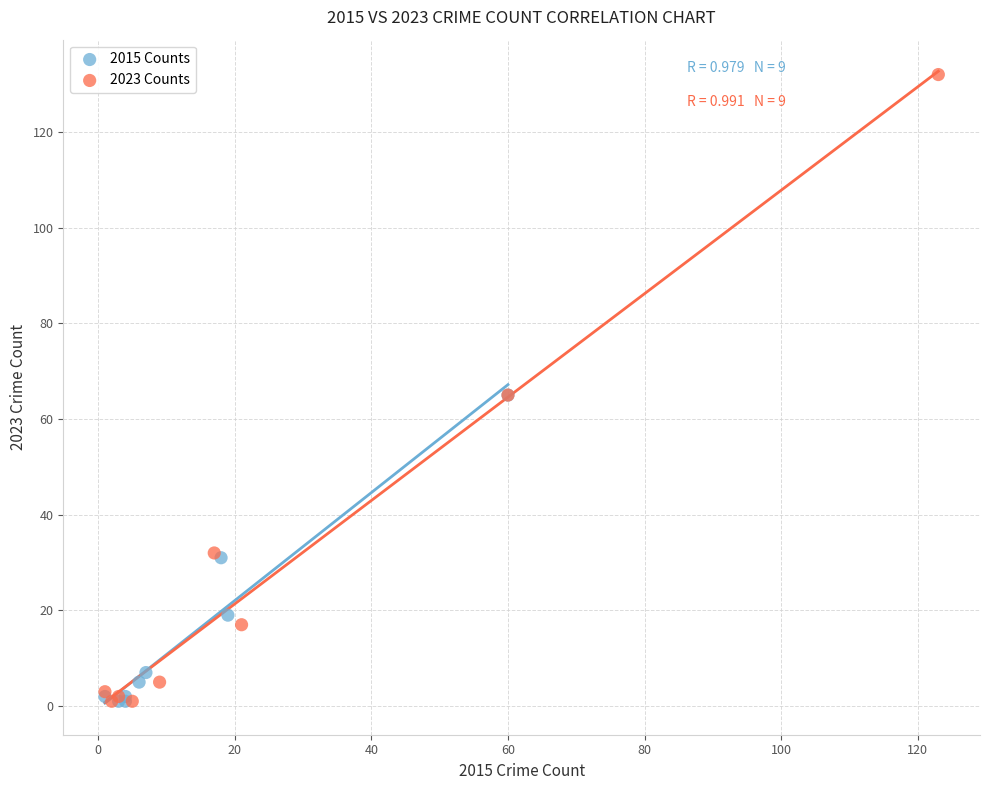

Which series has the largest Y range (max minus min)?

2023 Counts